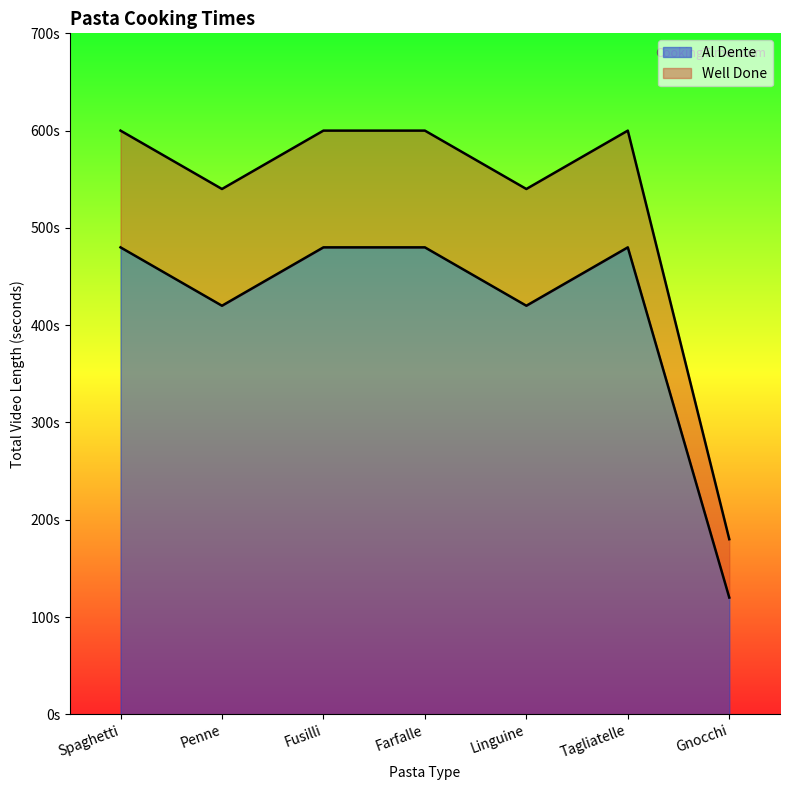

List the labels in order of Well Done value, largest first.

Spaghetti, Fusilli, Farfalle, Tagliatelle, Penne, Linguine, Gnocchi